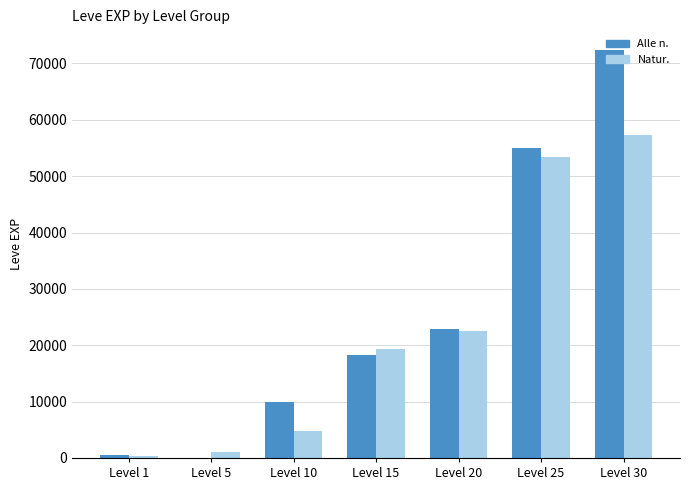

What is the average value of the Natur. series?

22683